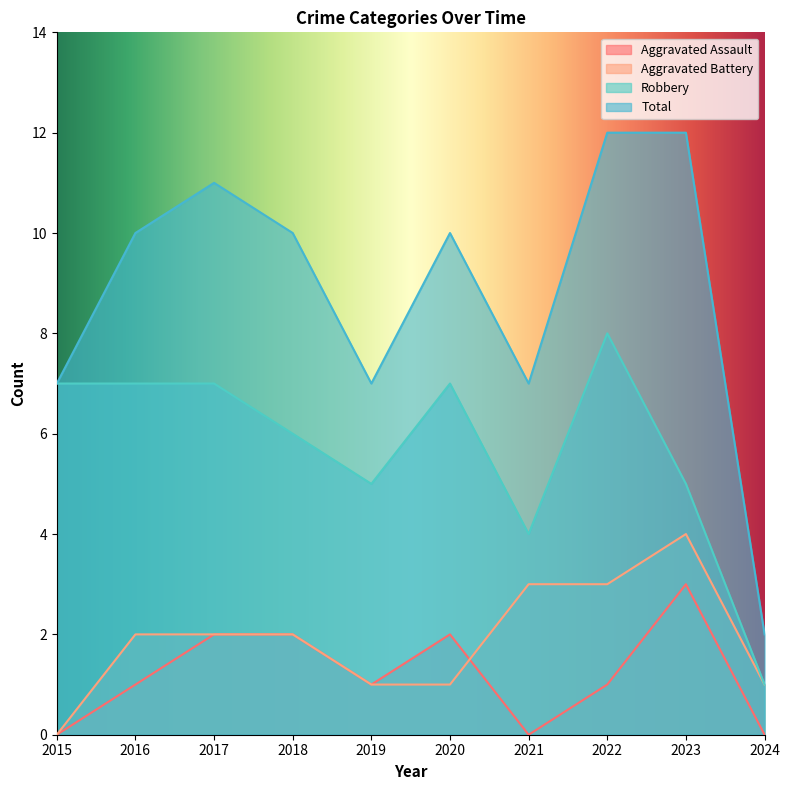

True or false: Total and Robbery intersect in this chart.

False